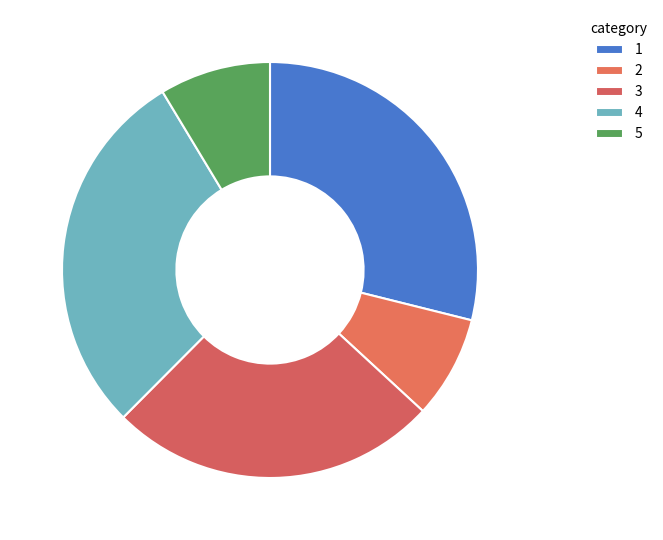

Is there a majority slice in this chart?

No